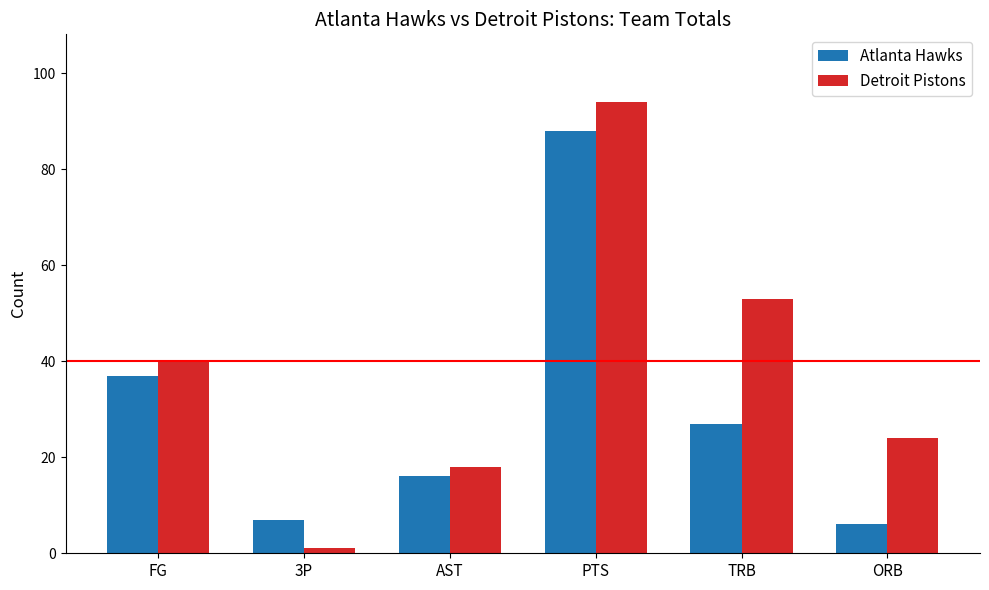

Does the chart contain stacked bars?

No